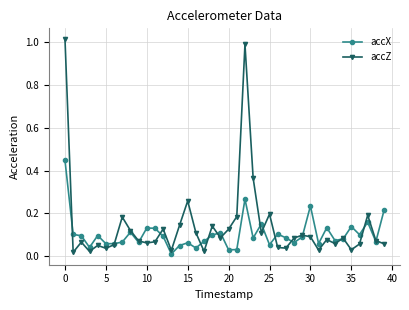

Rank the series by their maximum value, from highest to lowest.

accZ, accX